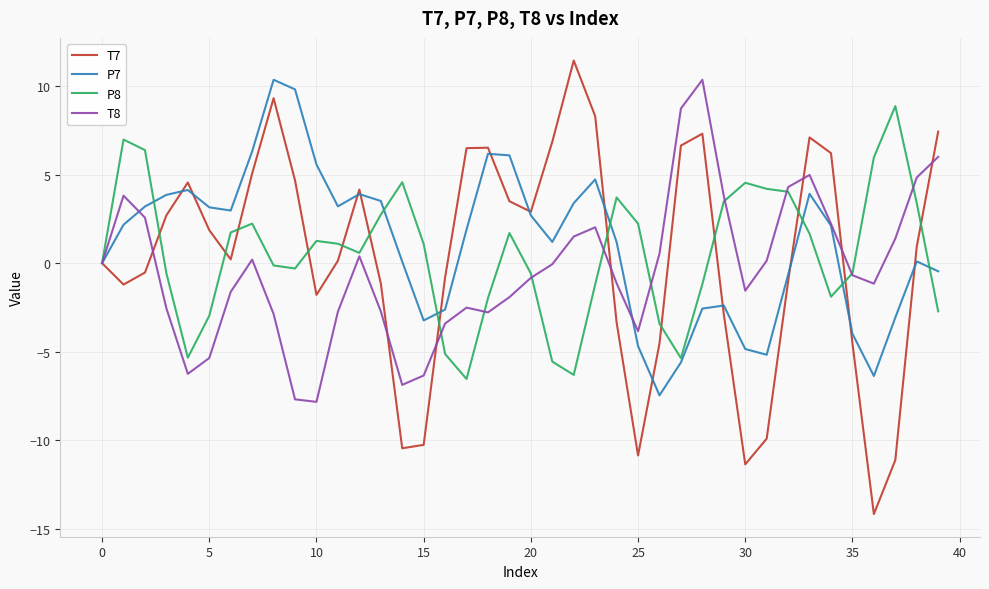

Which series has the widest spread of values?

T7